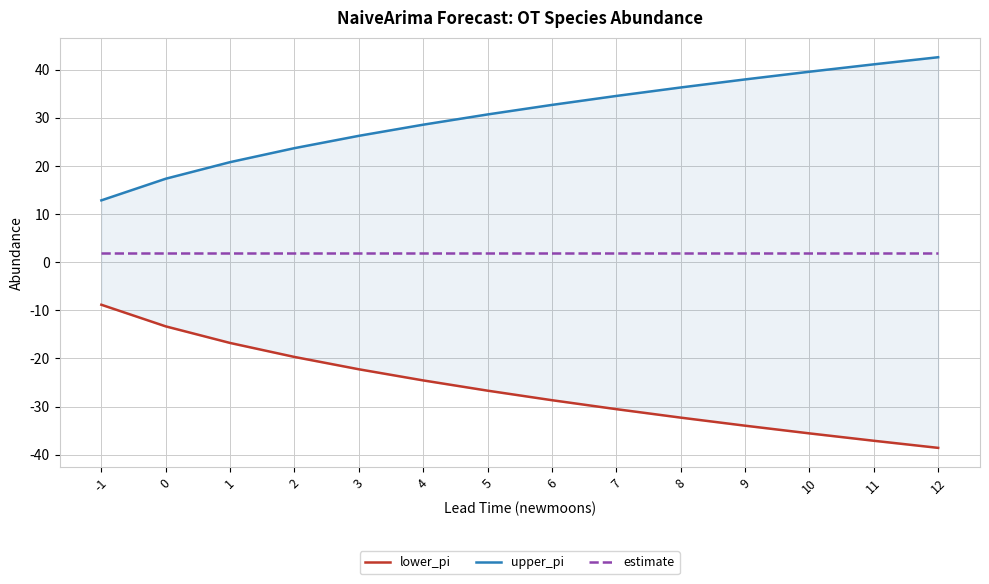

At which category is the sum across all series the highest?

-1